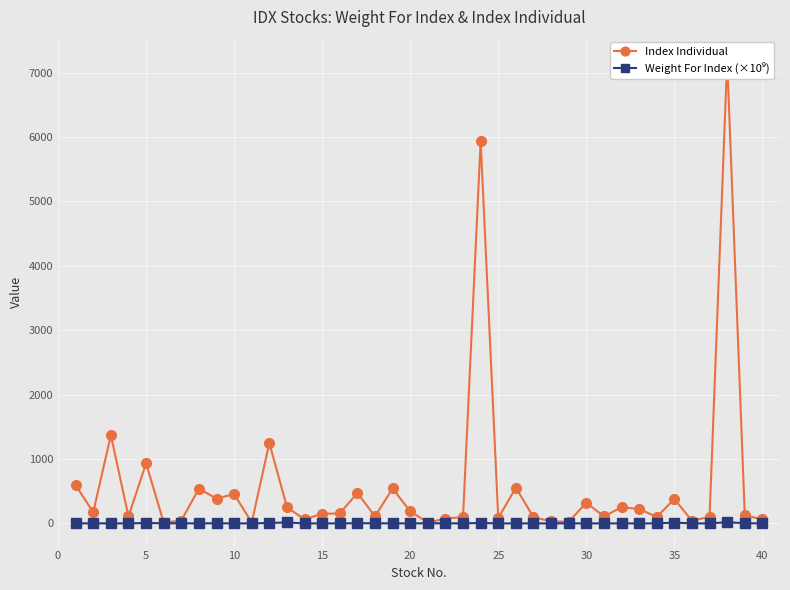

In Index Individual, how many points are higher than both neighbors (excluding endpoints)?

13